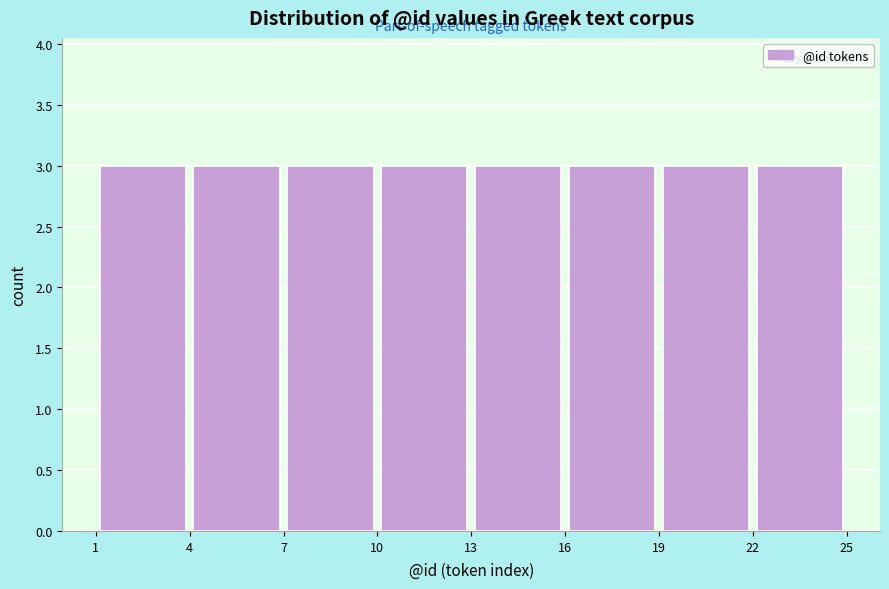

Reading left to right, list every bar in this chart as the range it spans on the x-axis followed by its height. The values are not printed on the chart, so give them approximately, as read against the axis.

1 to 4: 3
4 to 7: 3
7 to 10: 3
10 to 13: 3
13 to 16: 3
16 to 19: 3
19 to 22: 3
22 to 25: 3